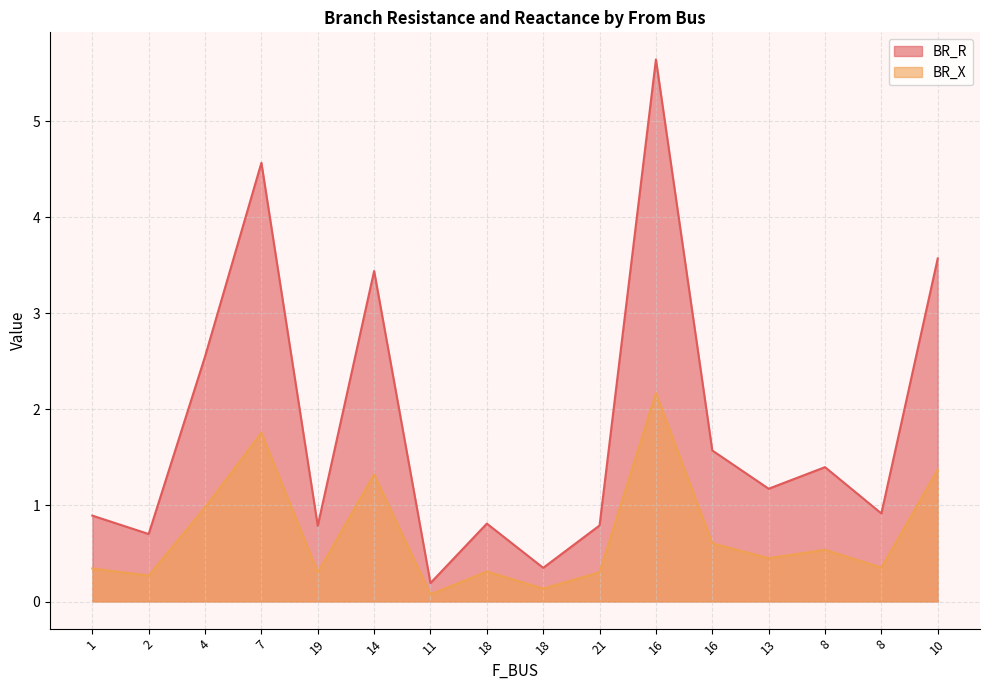

Does the chart have visible grid lines?

Yes